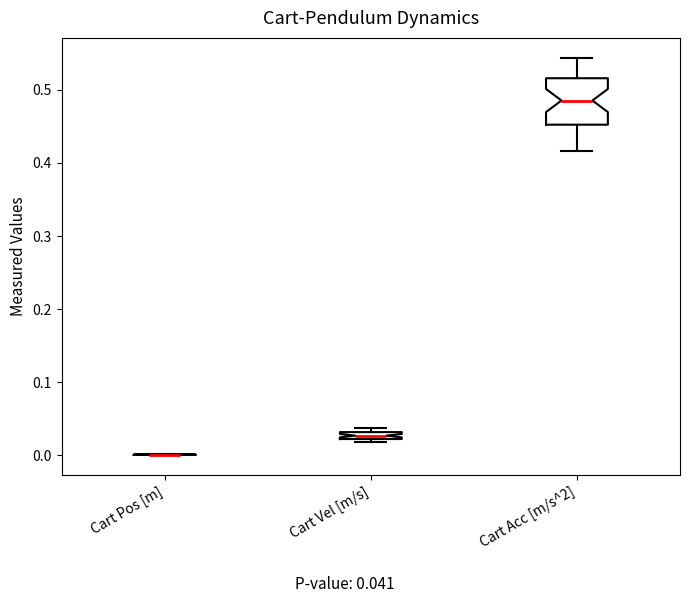

Which box is the tallest, from its lower edge to its upper edge?

Cart Acc [m/s^2]